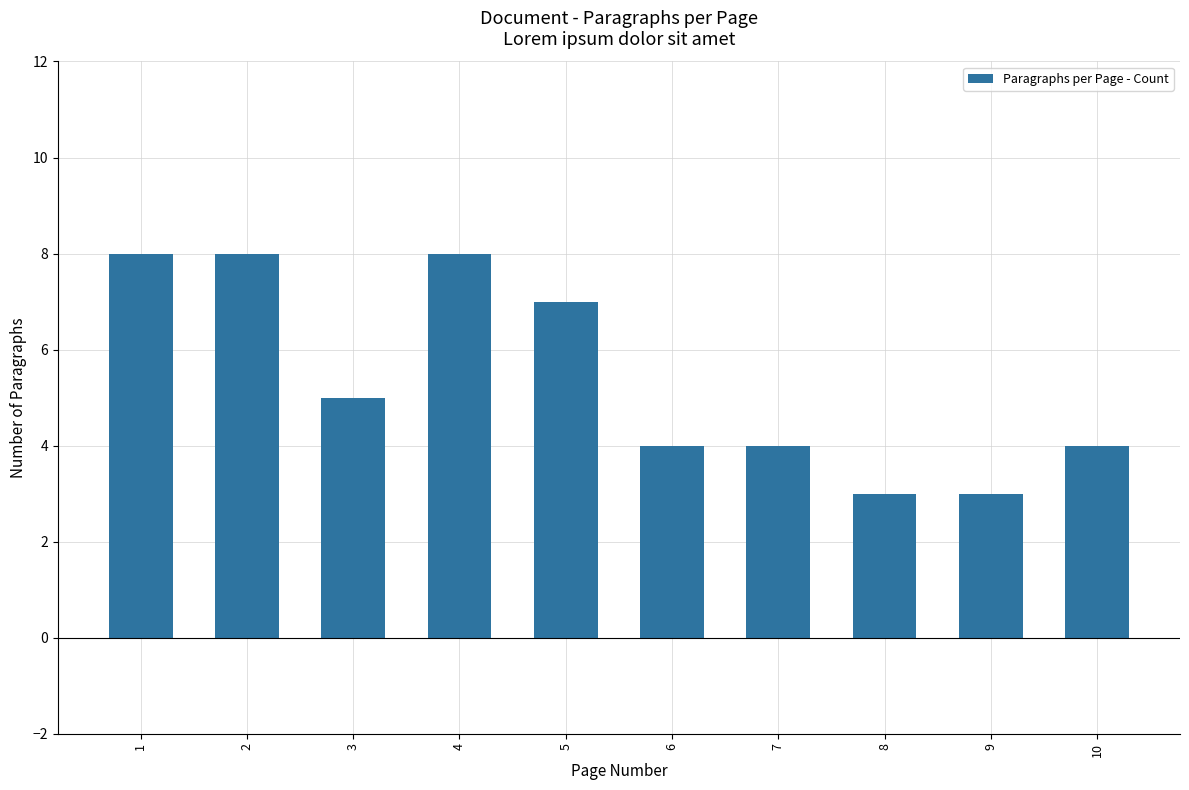

Are the bars grouped side by side (vs. stacked)?

No